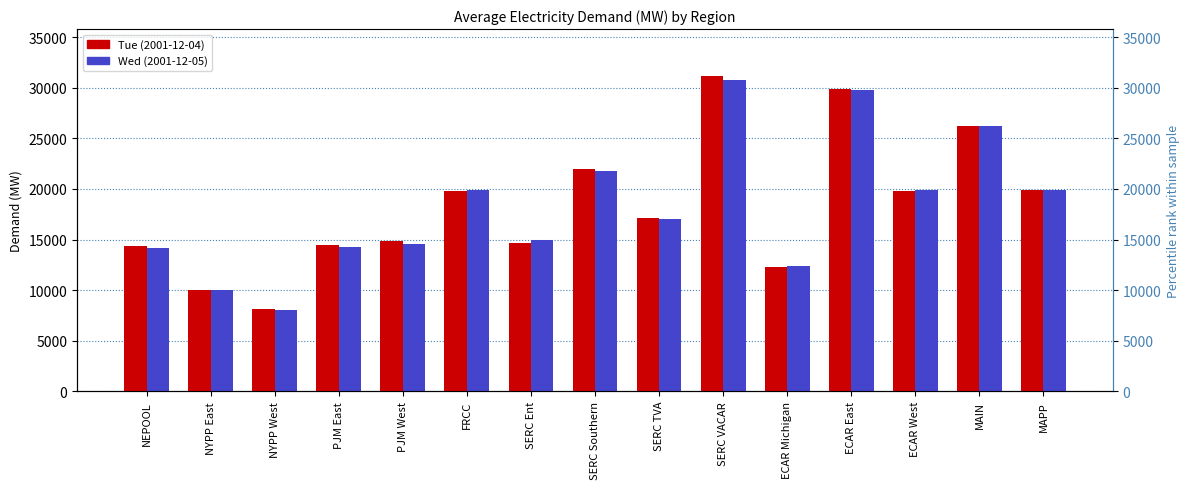

At which label does Wed (2001-12-05) first exceed 17022?

FRCC